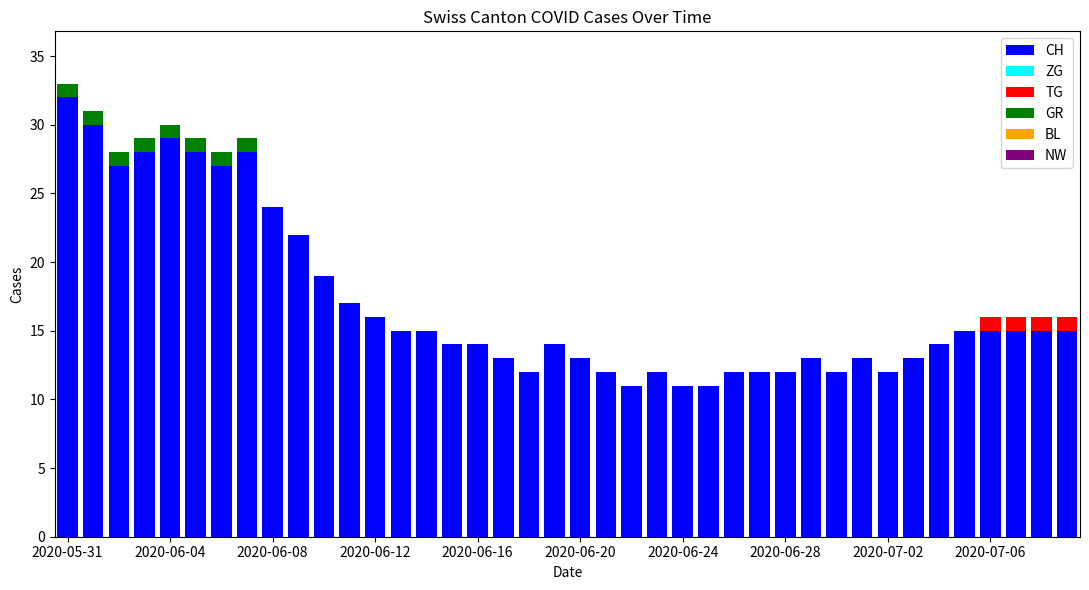

What is the sum of all CH values?

682